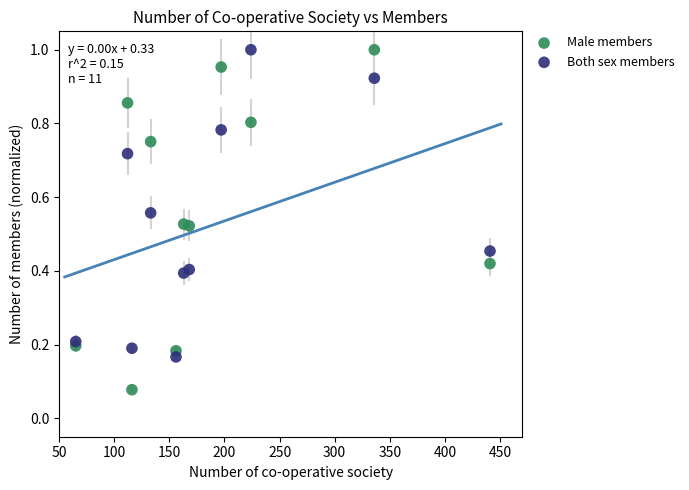

Which series has the largest Y range (max minus min)?

Male members